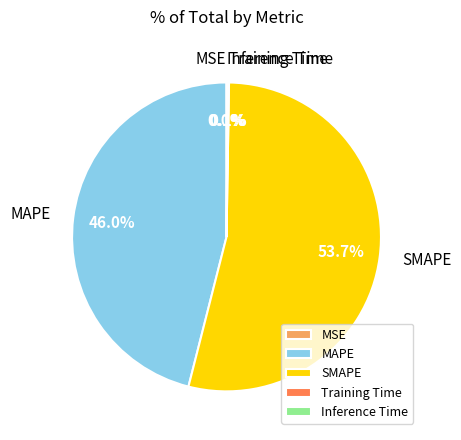

To the nearest percent, what is the difference between the largest and smallest slice percentages?

54%